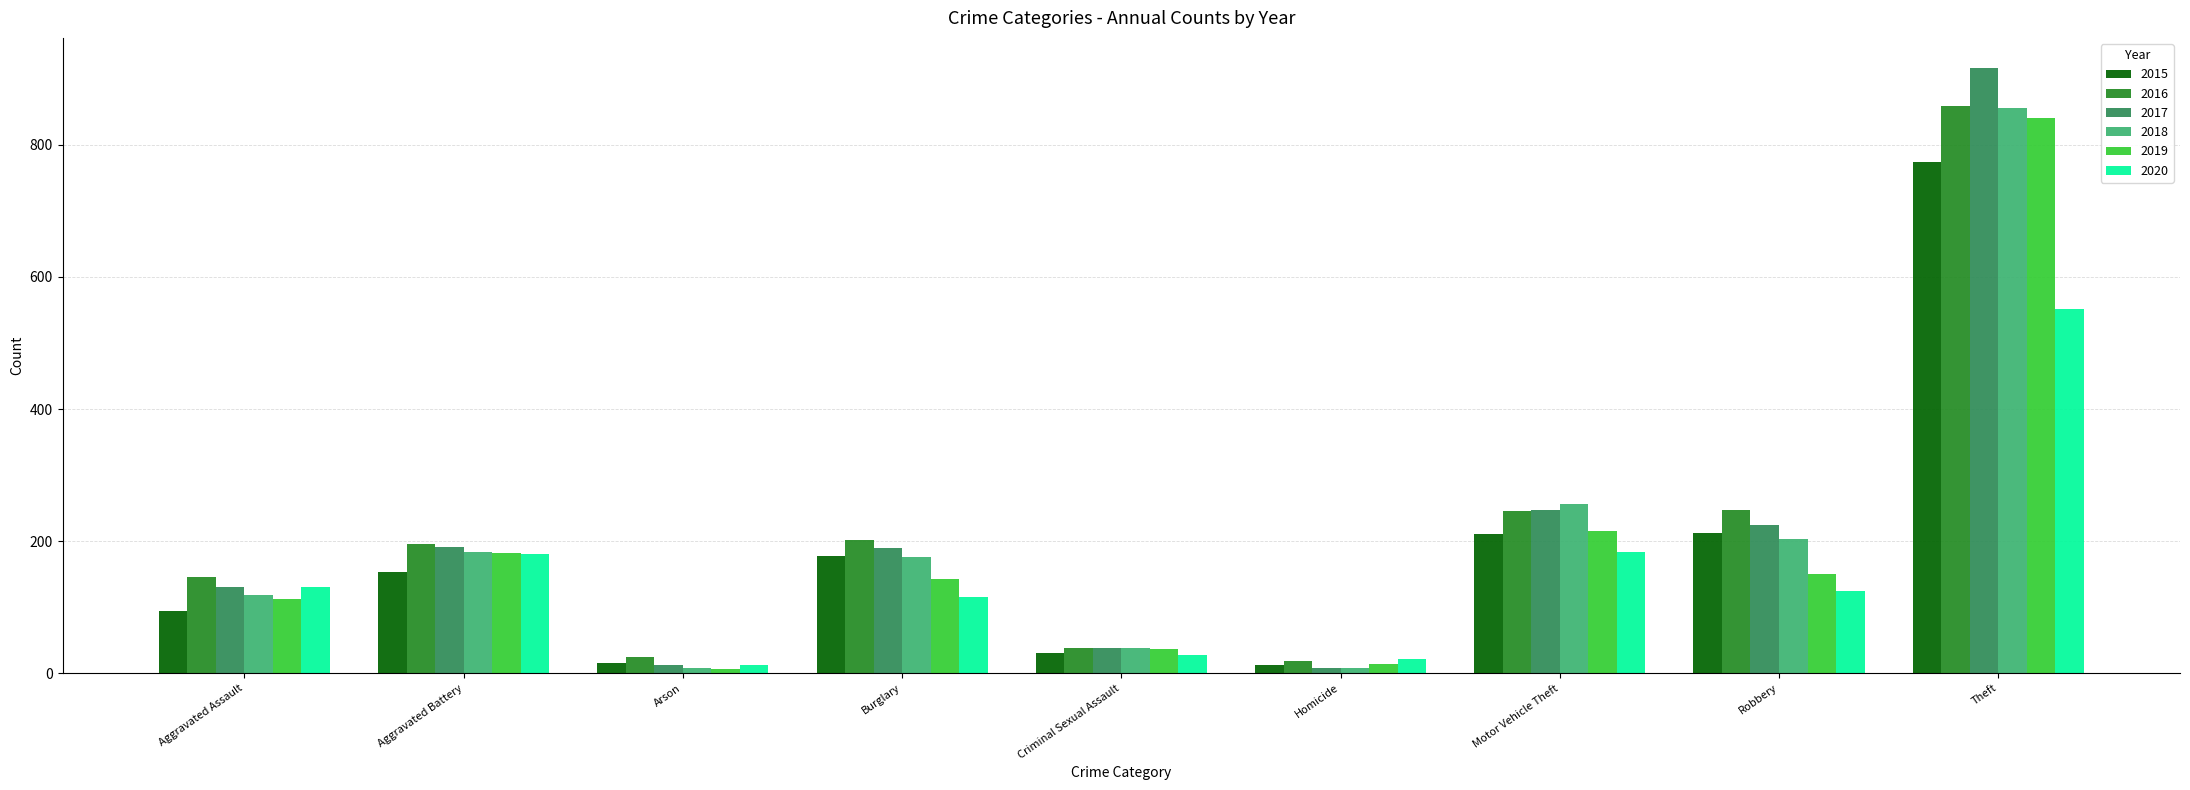

Is it true that 2016 equals 39 at Criminal Sexual Assault?

True